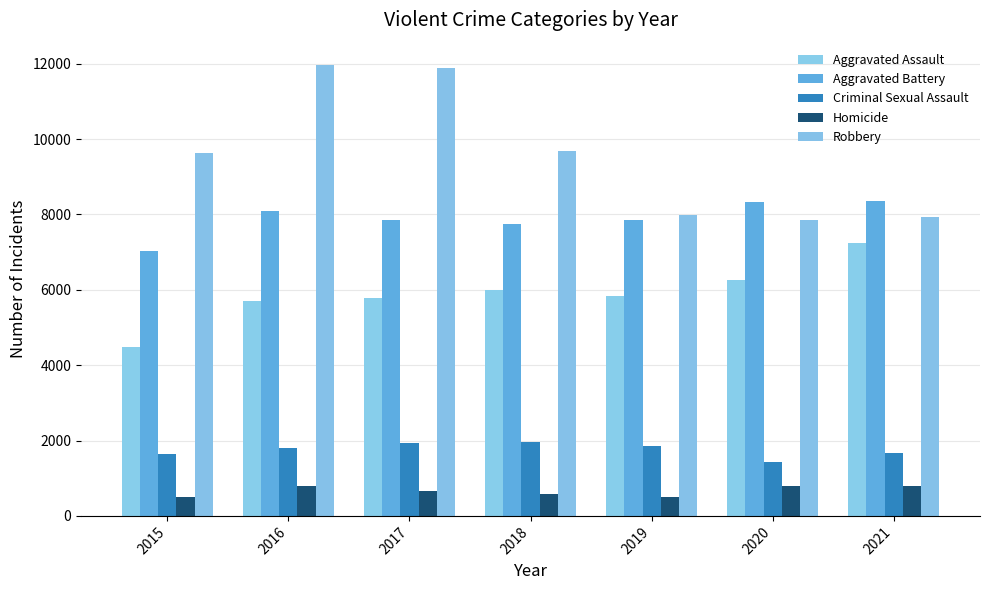

Read the Homicide value at 2018.

589